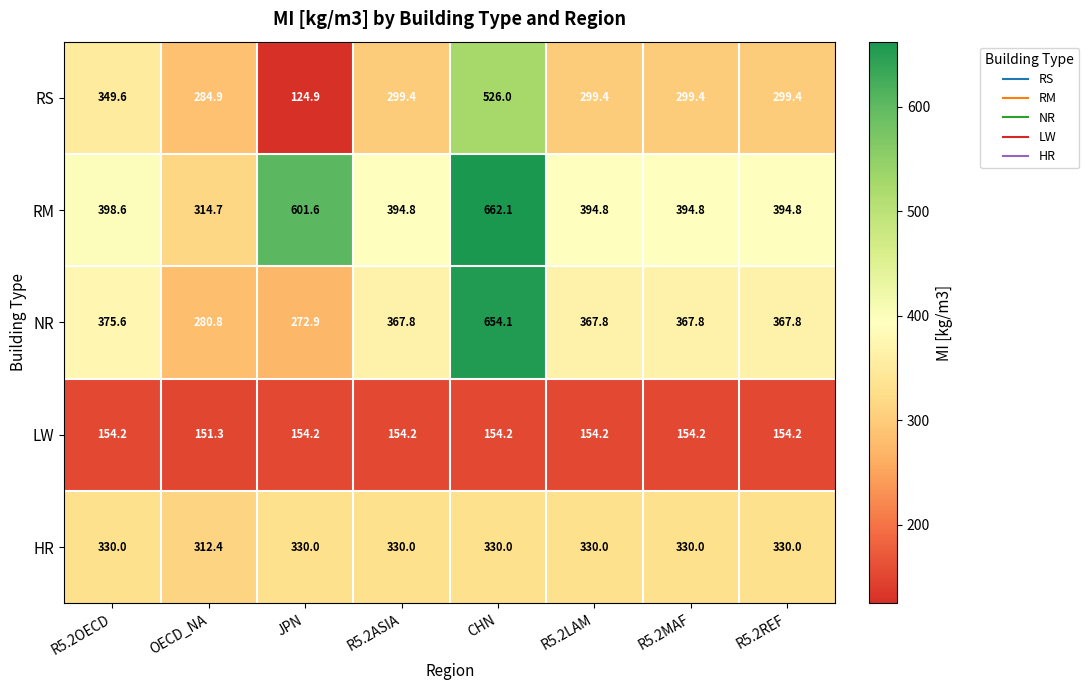

What is the difference between the maximum and minimum values in the RS series?

401.1